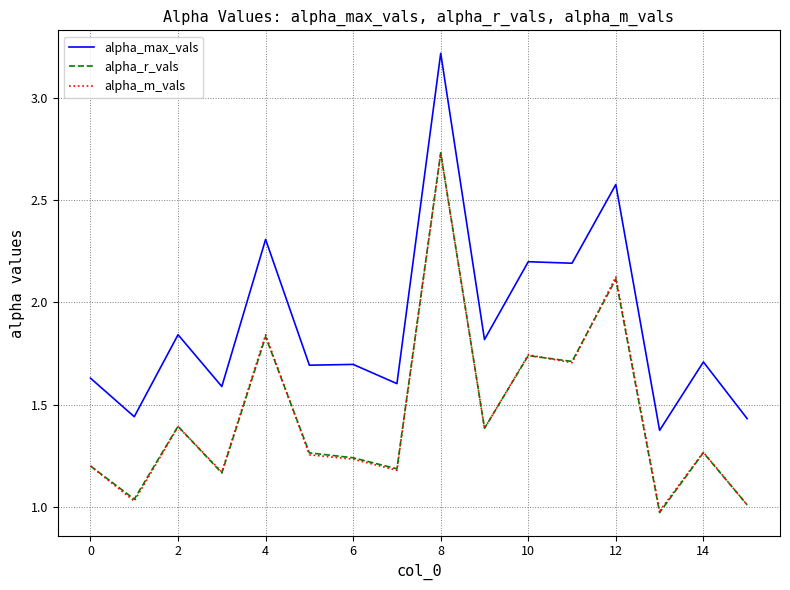

Count the number of data series in this chart.

3